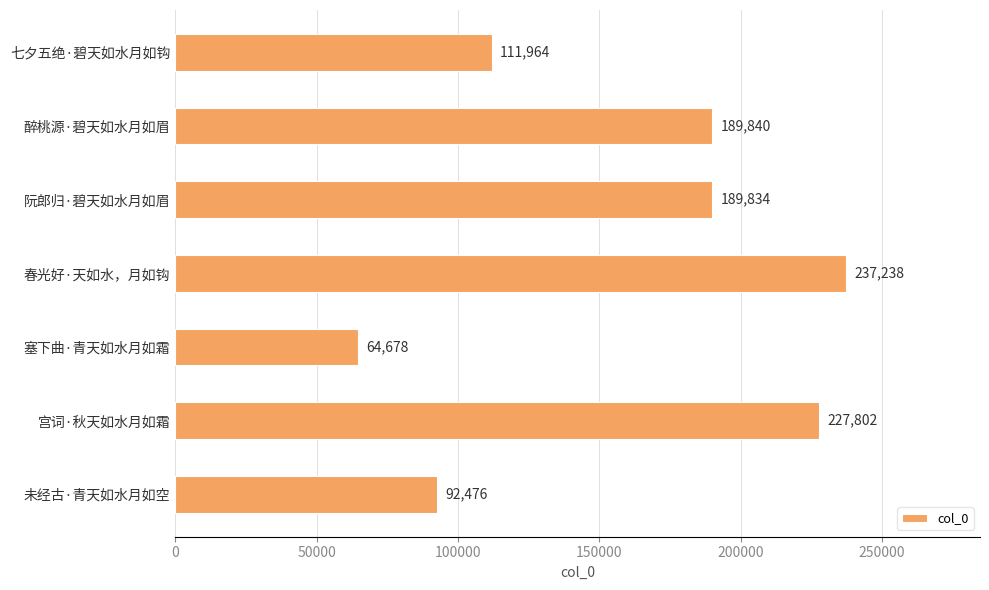

Does the chart contain stacked bars?

No